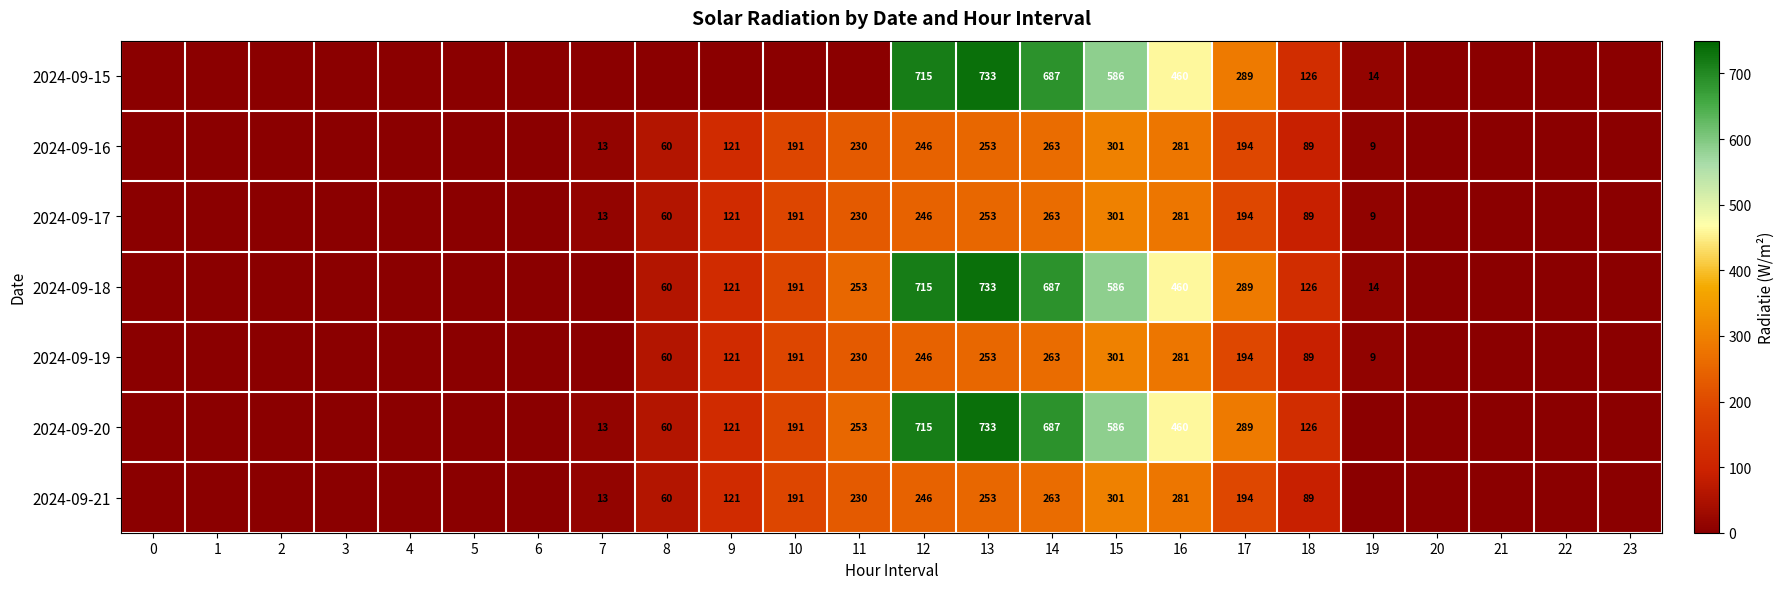

What is the difference between the 2024-09-18 values at 15 and 10?

395